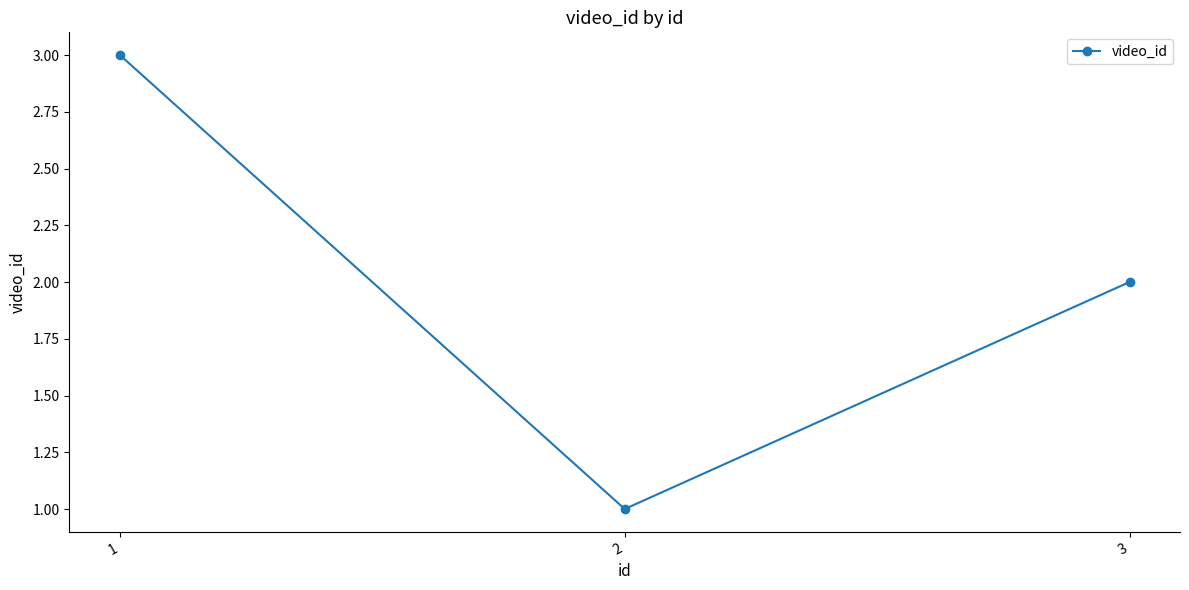

The chart shows a value of 3 at 1. True or false?

True